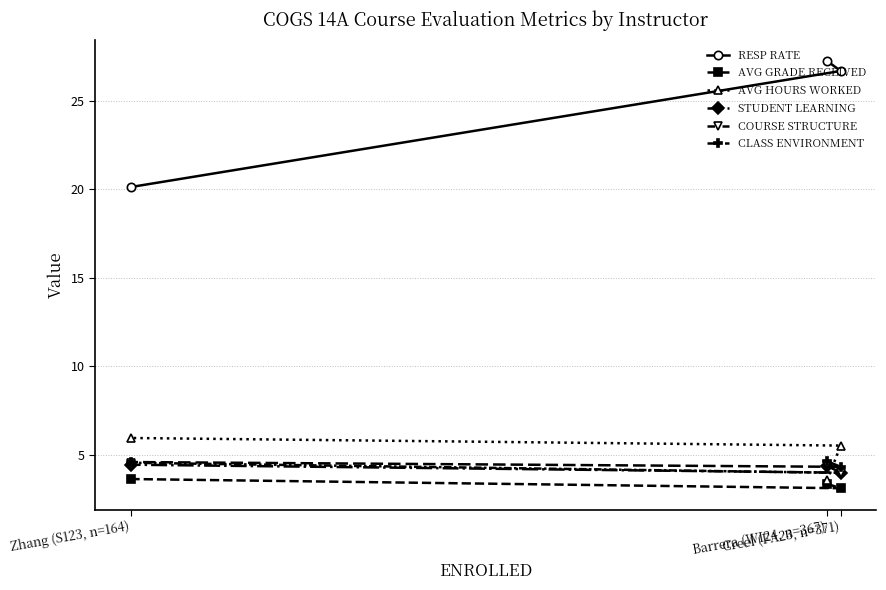

True or false: AVG GRADE RECEIVED has a value of 1.2 at Zhang (S123, n=164).

False